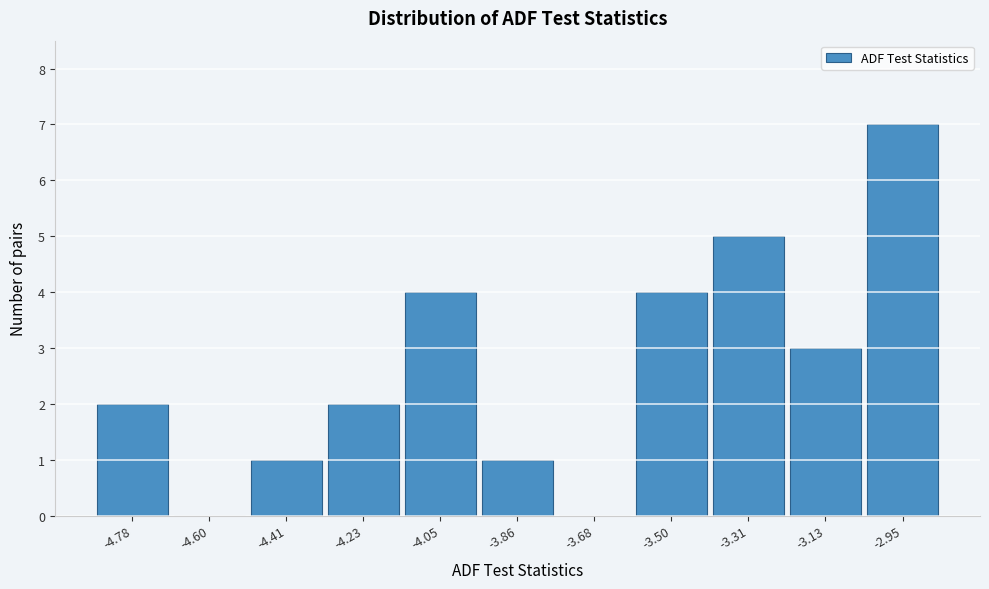

Reading left to right, transcribe all the data shown in this chart.

-4.78=2	-4.60=0	-4.41=1	-4.23=2	-4.05=4	-3.86=1	-3.68=0	-3.50=4	-3.31=5	-3.13=3	-2.95=7